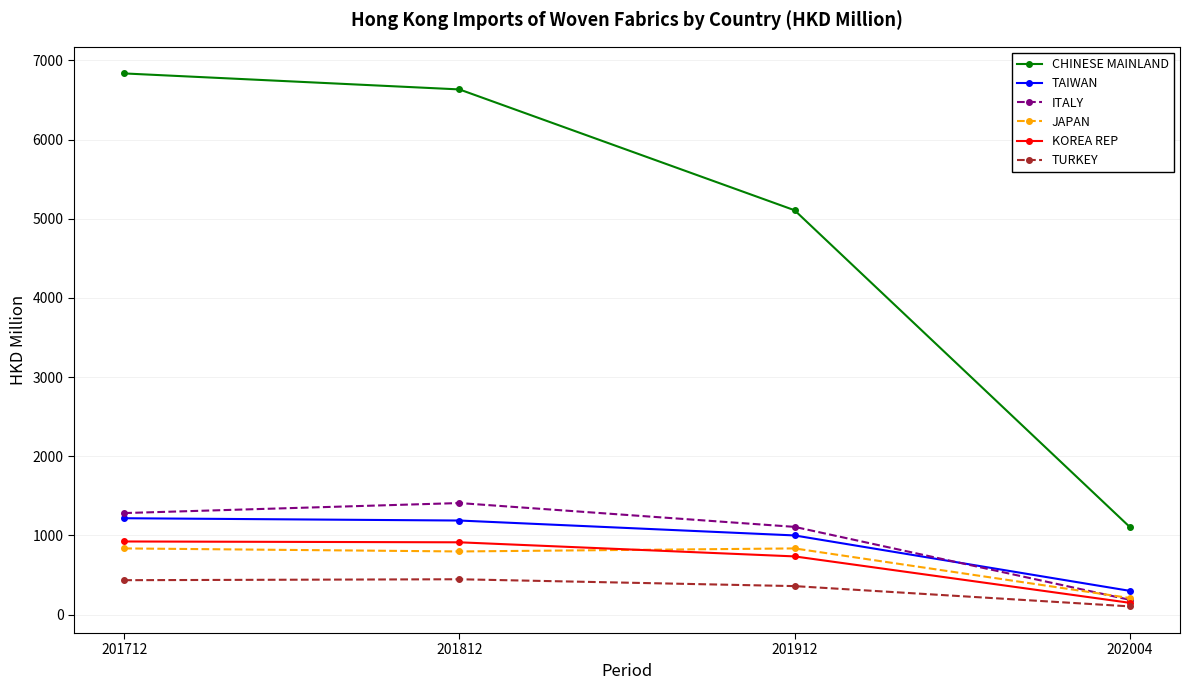

Rank the series by their maximum value, from highest to lowest.

CHINESE MAINLAND, ITALY, TAIWAN, KOREA REP, JAPAN, TURKEY